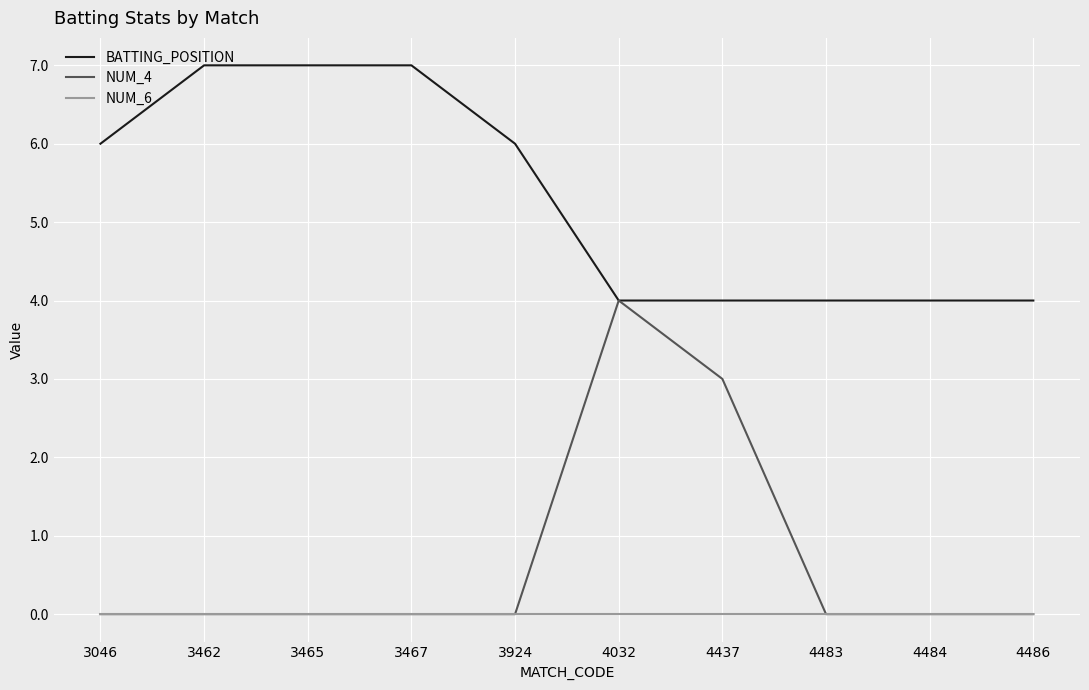

What is the difference between the second highest and minimum values in the NUM_4 series?

3